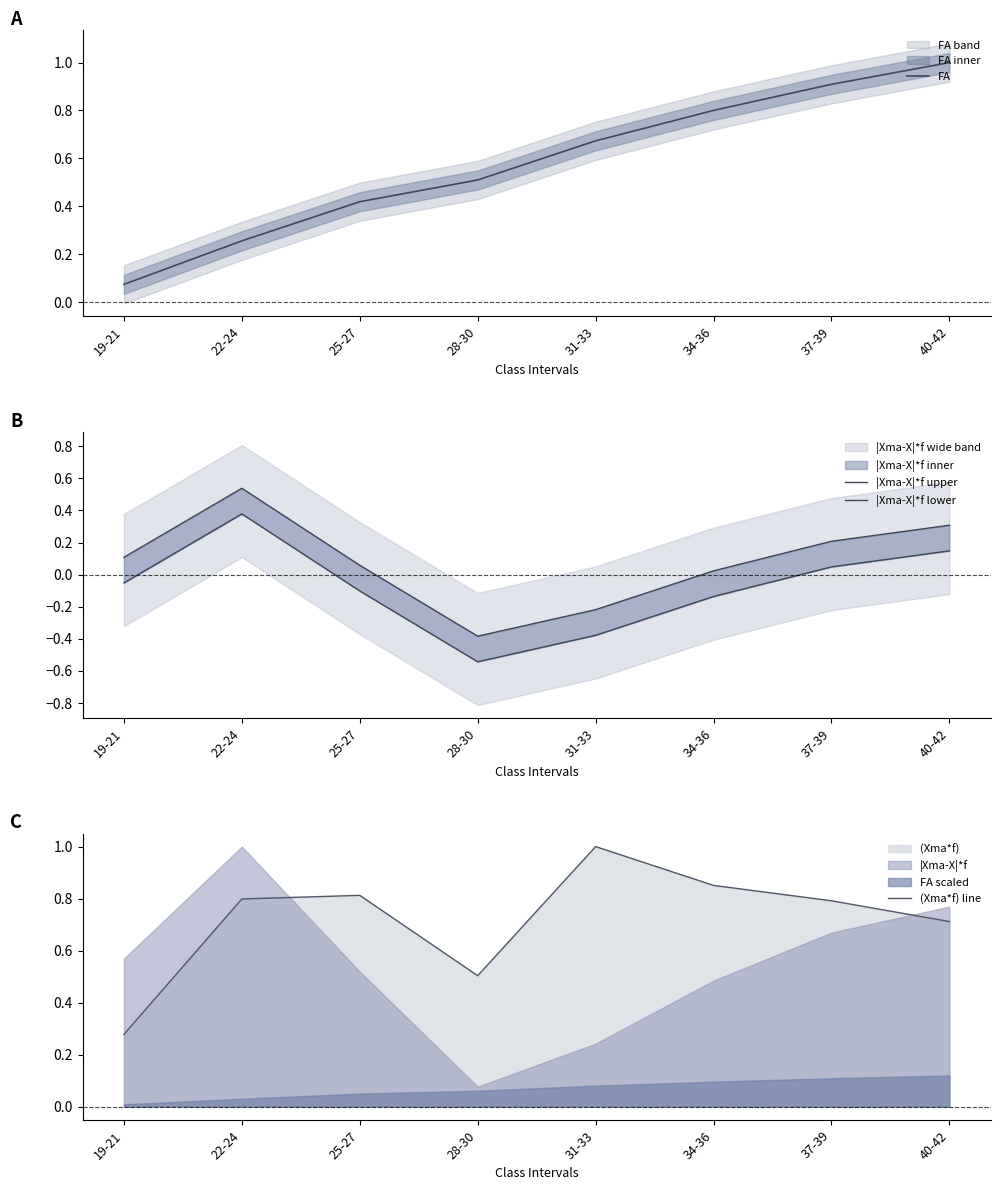

What is the label of the 4th point from the left?

28-30